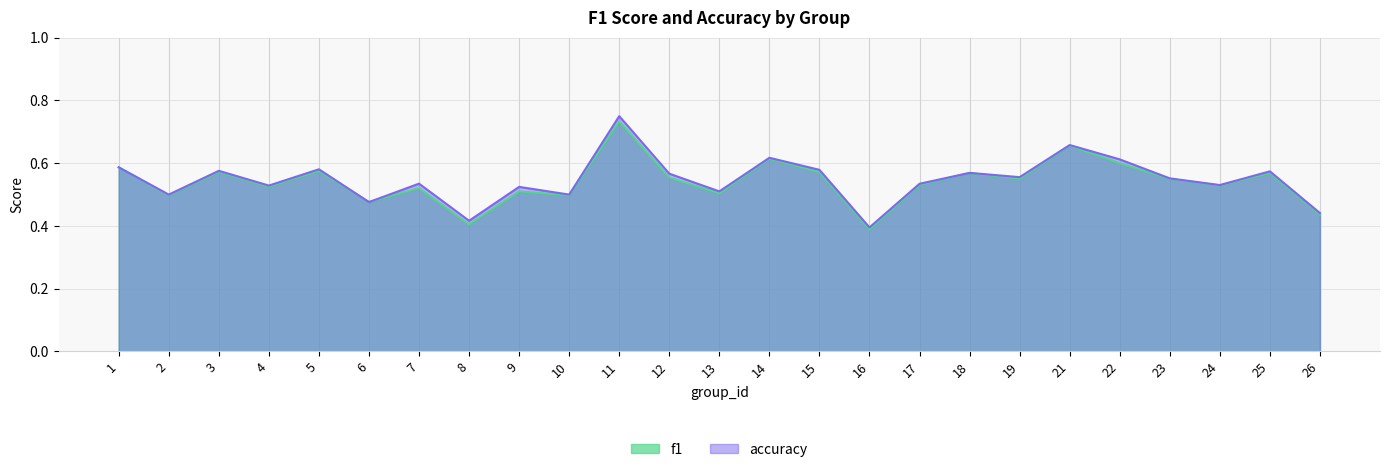

What value does the f1 series have at 26?

0.4